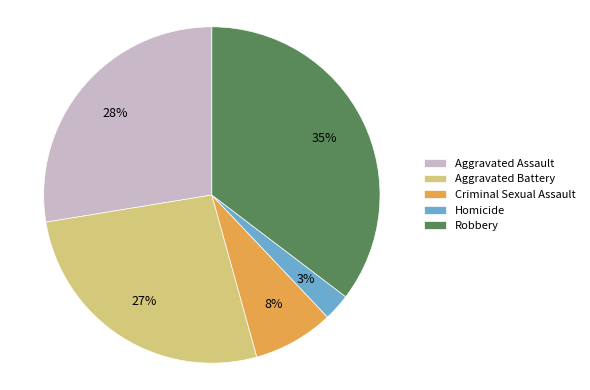

True or false: Robbery accounts for 35% of the total.

True